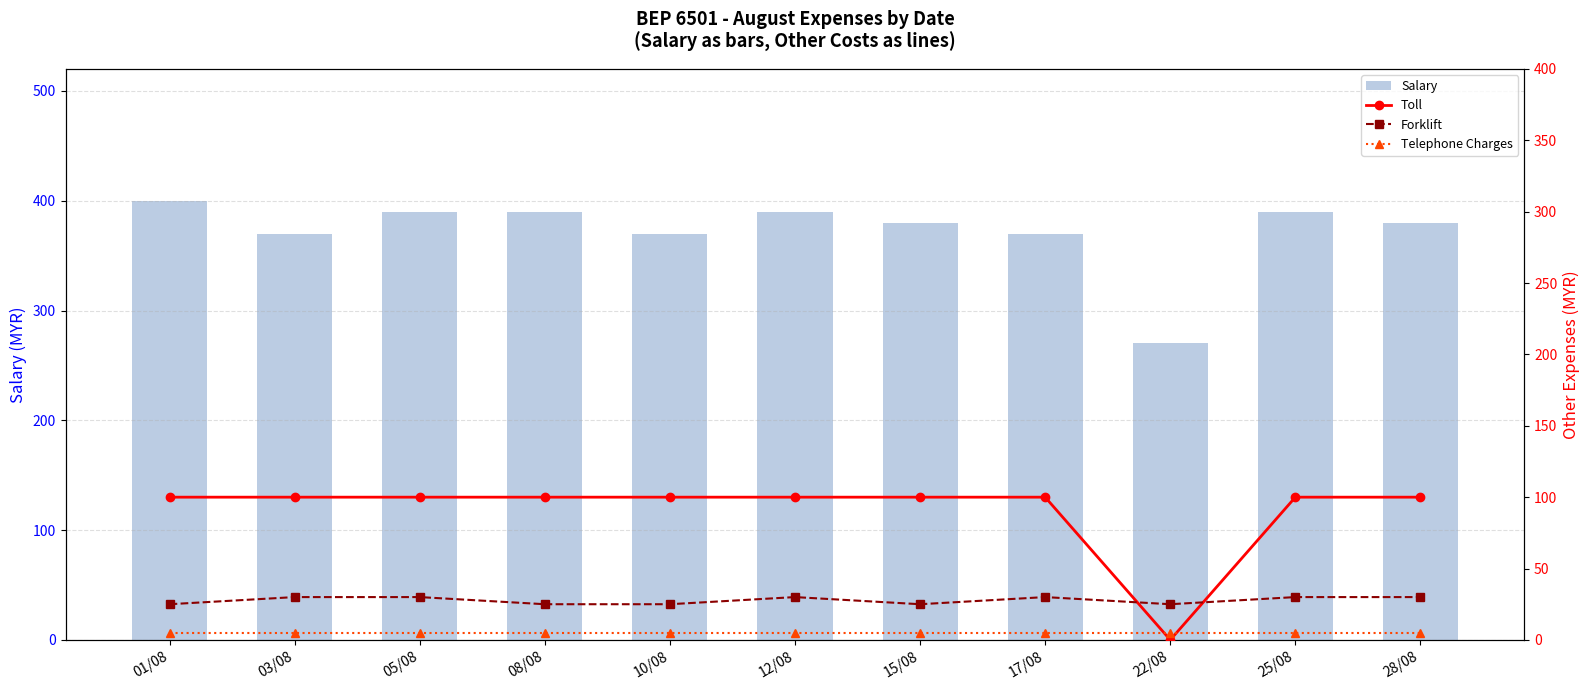

What are all the series names shown in the legend?

Salary, Toll, Forklift, Telephone Charges